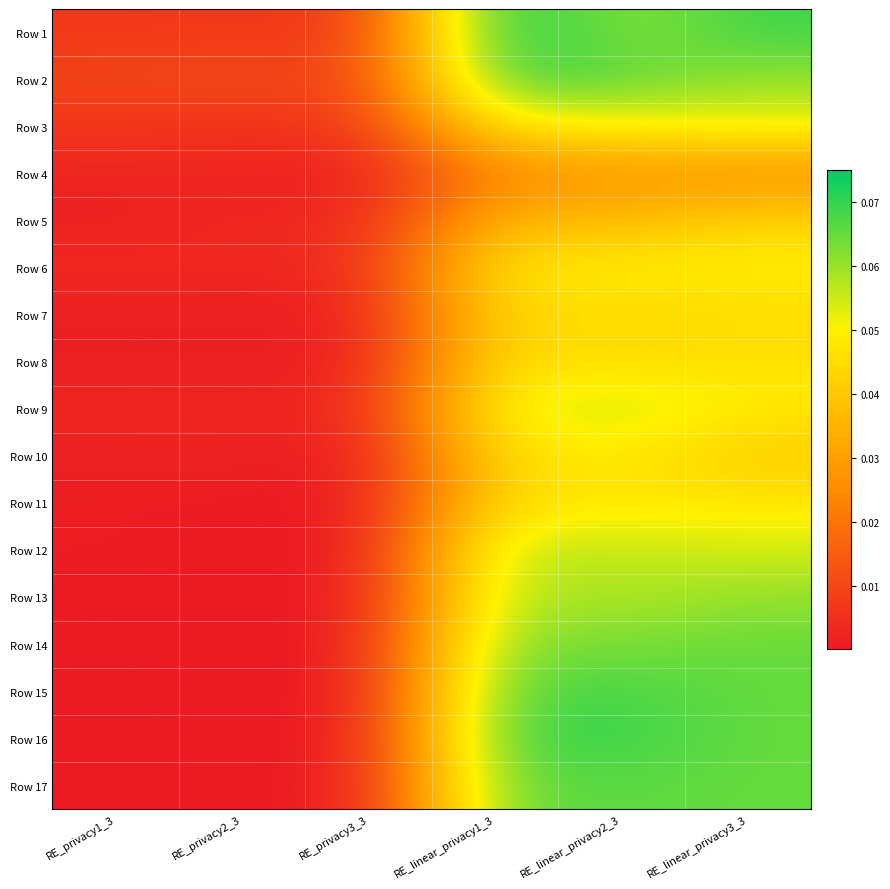

Which has a higher value, RE_privacy1_3 or RE_linear_privacy3_3?

RE_linear_privacy3_3